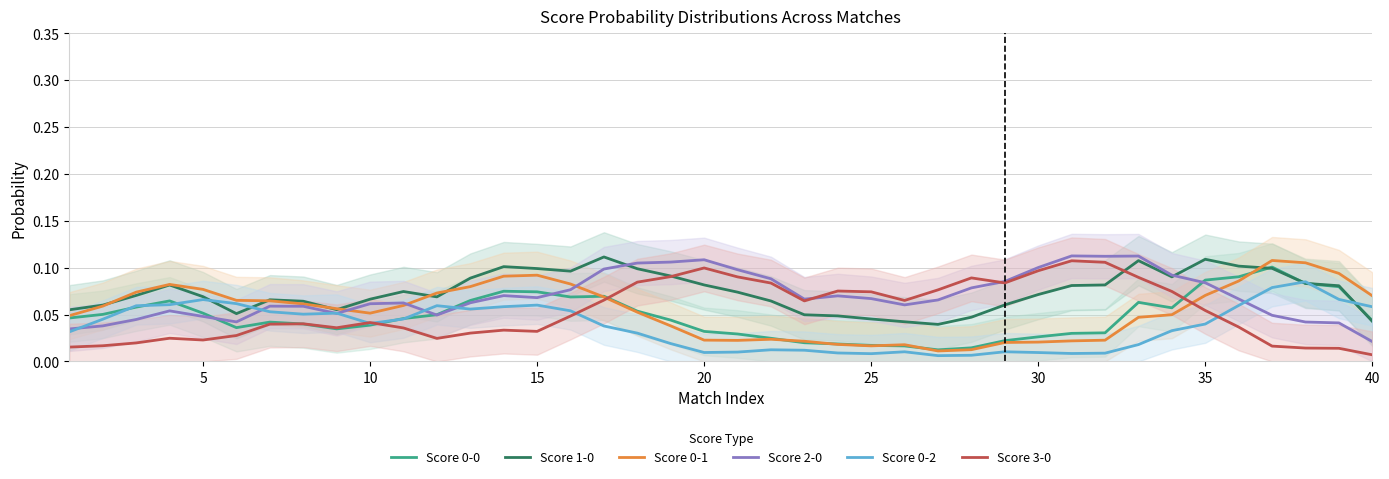

What is the difference between the second highest and minimum values in the Score 3-0 series?

0.1